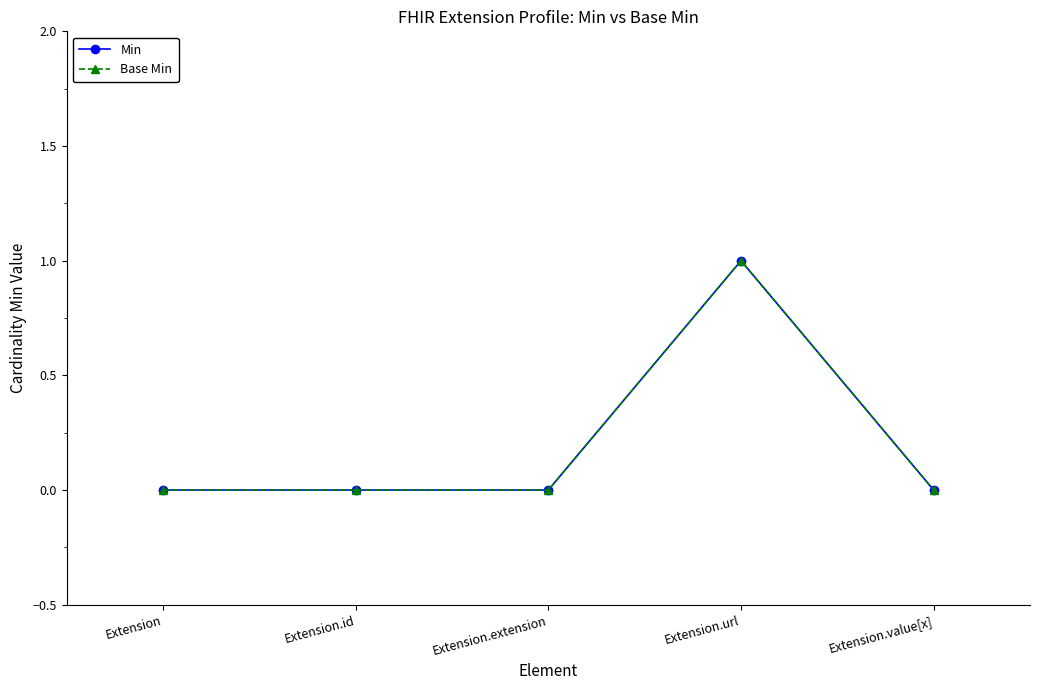

Is this an area chart (filled region under the line)?

No